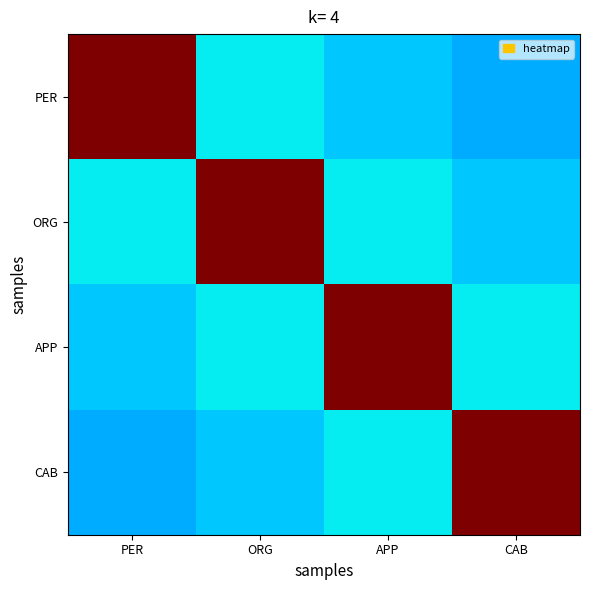

Between CAB and PER, which is larger?

PER